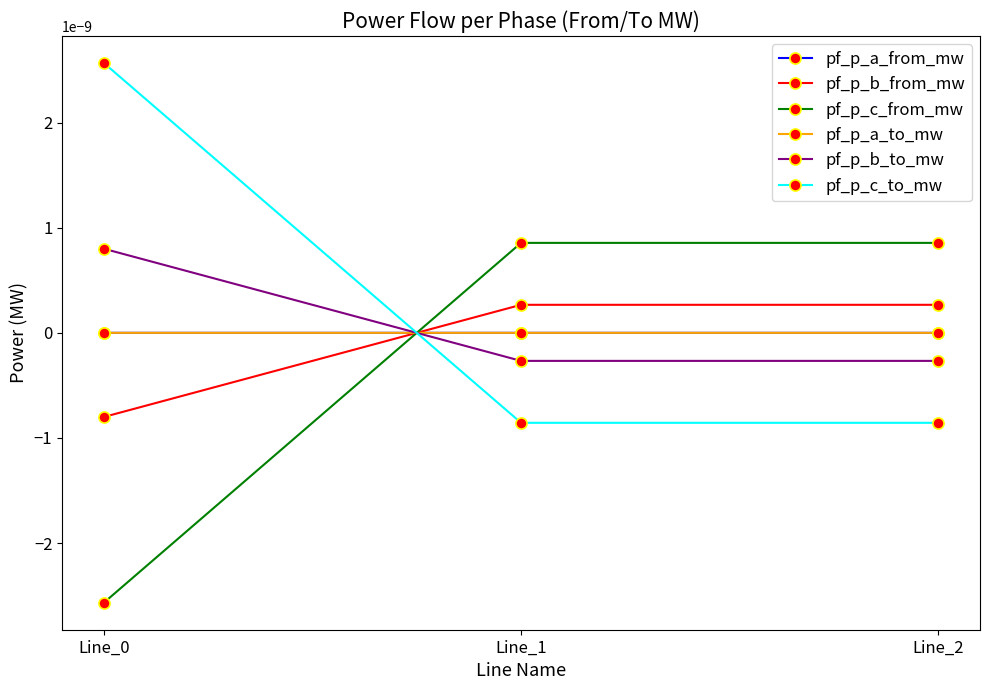

Is it true that pf_p_a_from_mw equals -0.0 at Line_2?

False